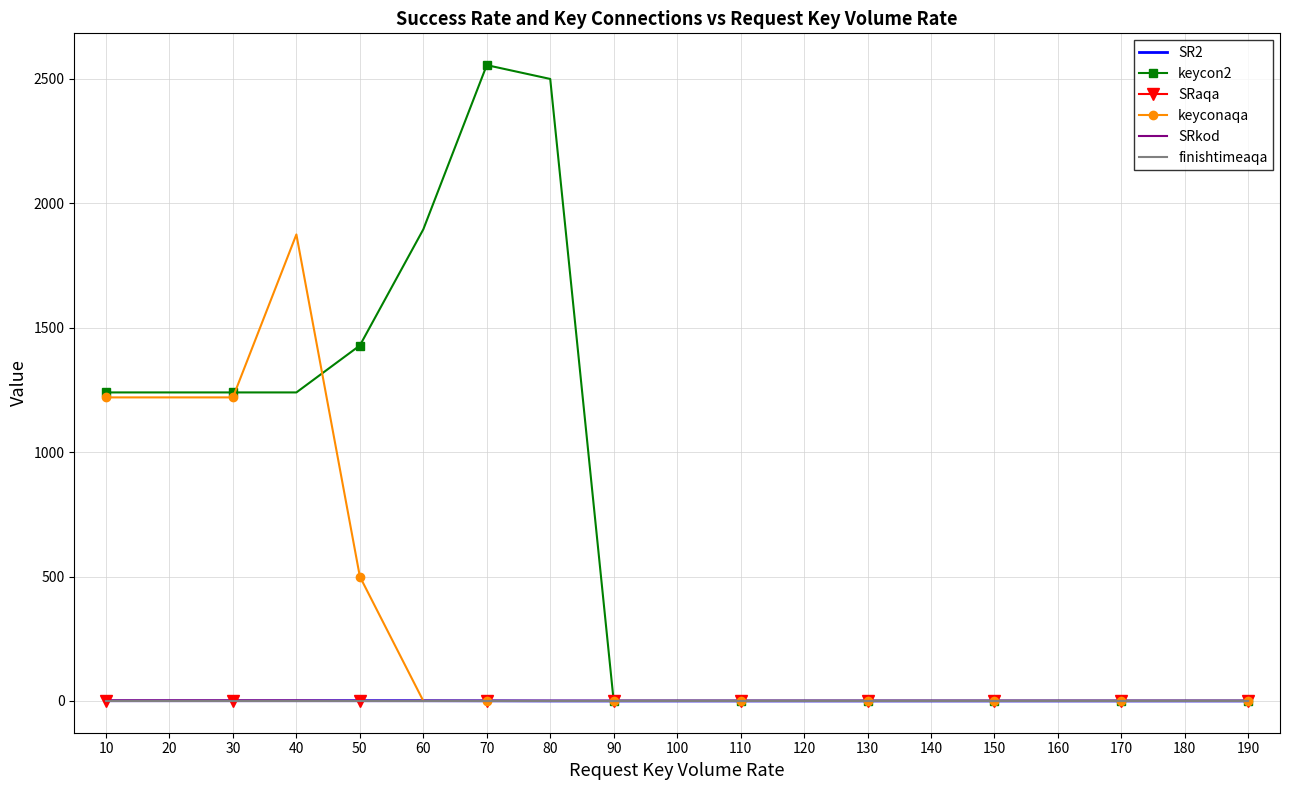

True or false: finishtimeaqa has more than 2 interior local peaks.

False